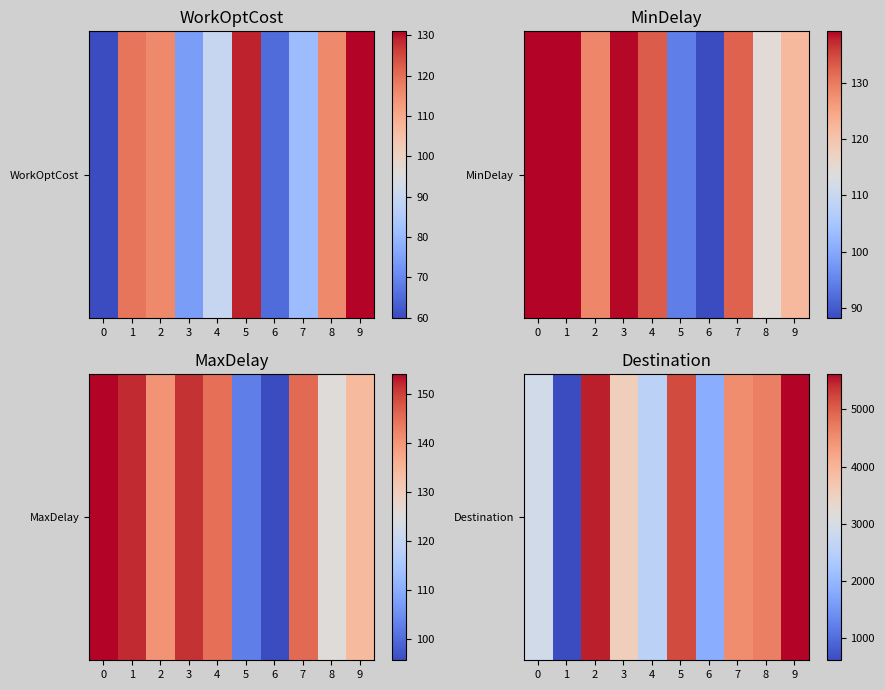

What is the difference between the values at 9 and 4?

3071